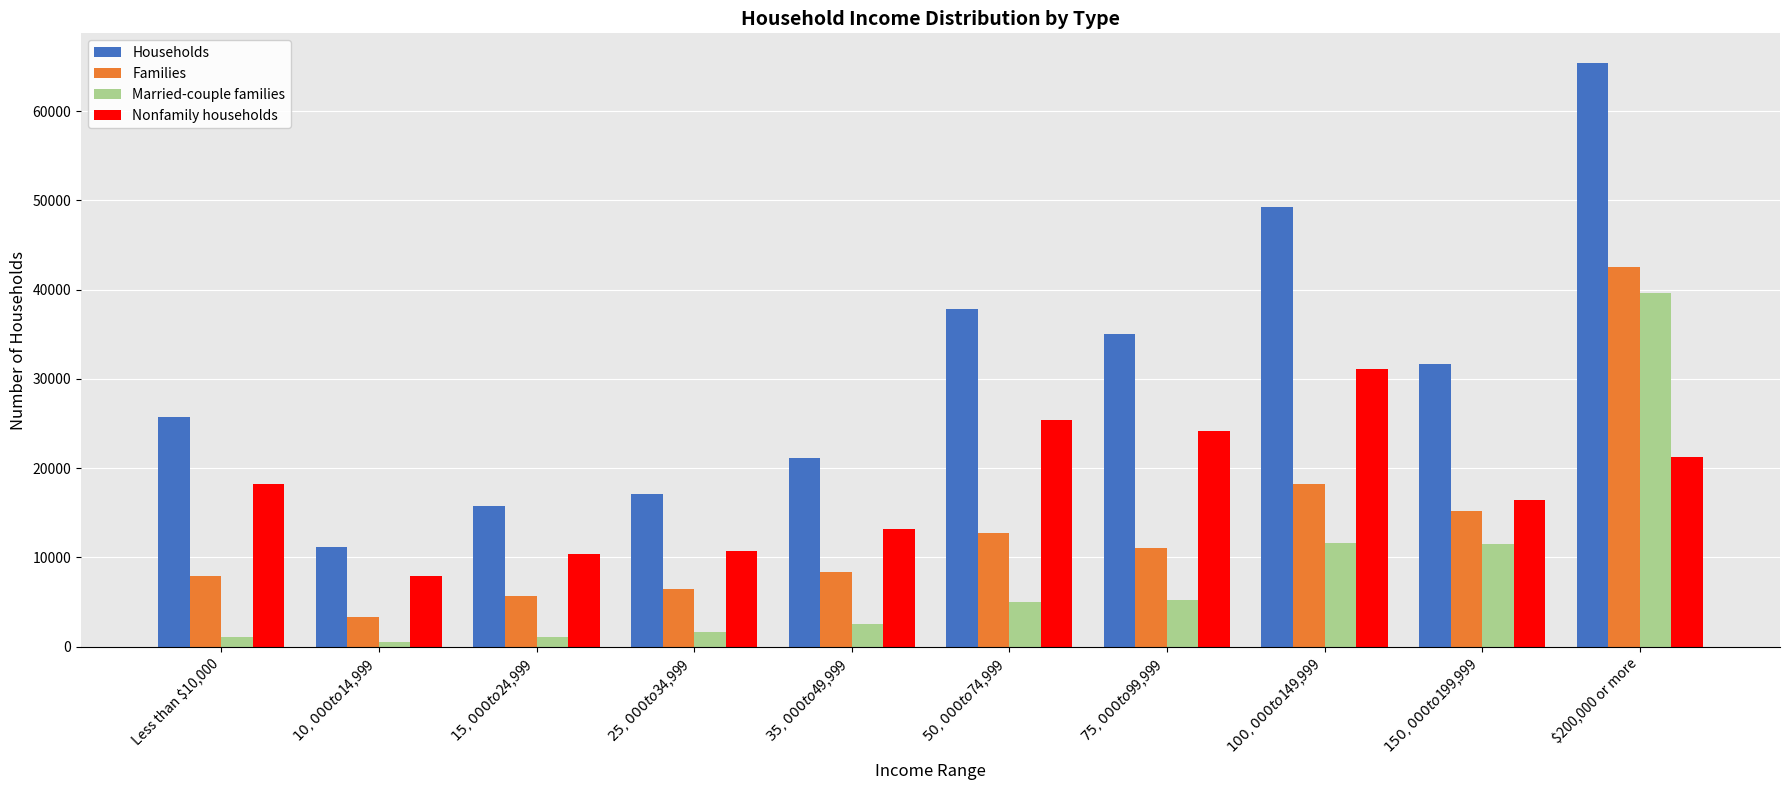

Which category has the highest value across all series?

$200,000 or more